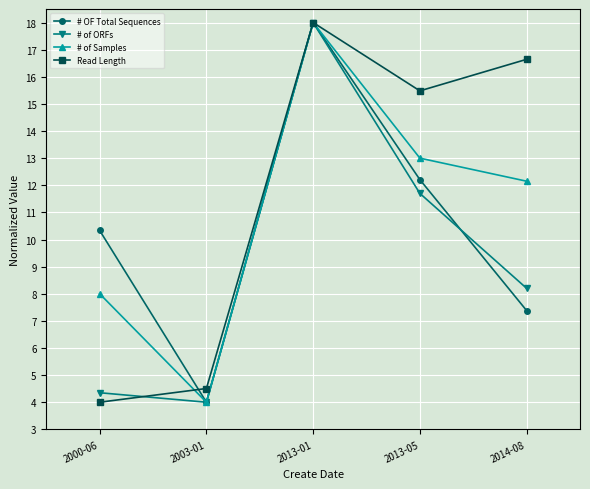

How many data points in # of Samples are above 12?

3